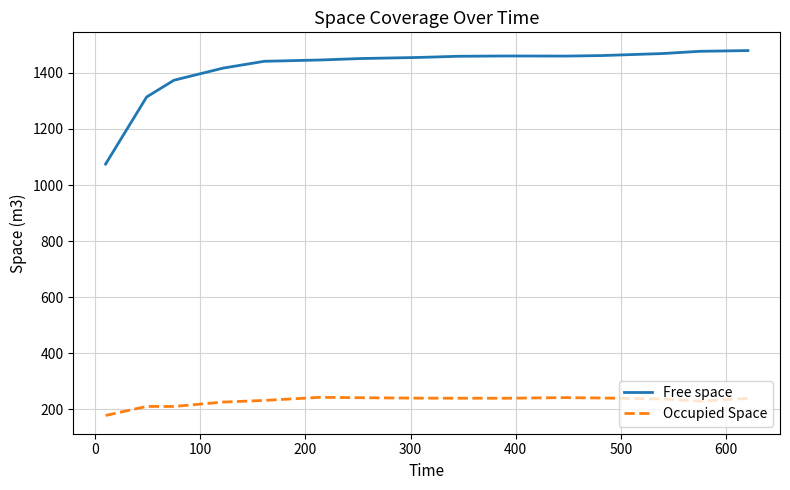

Which series has the largest range (max minus min)?

Free space